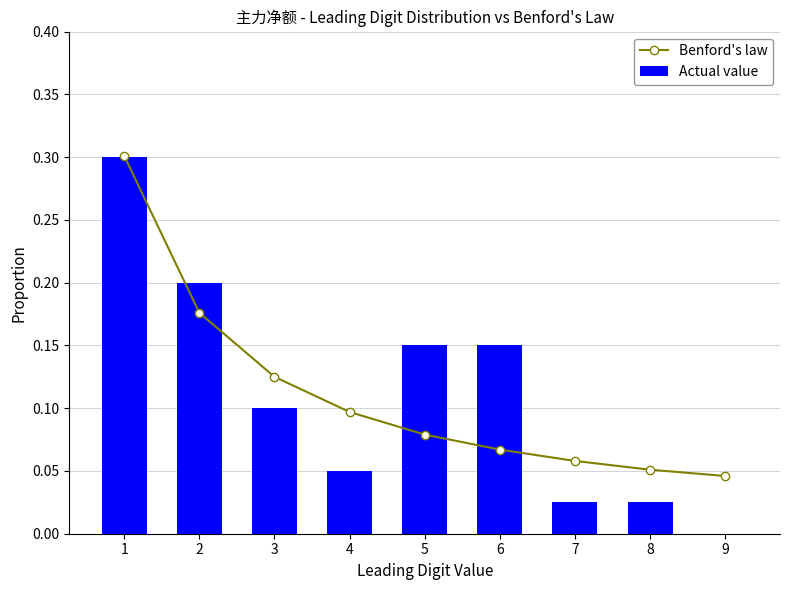

What is the difference between the second highest and second lowest values in the Actual value series?

0.2